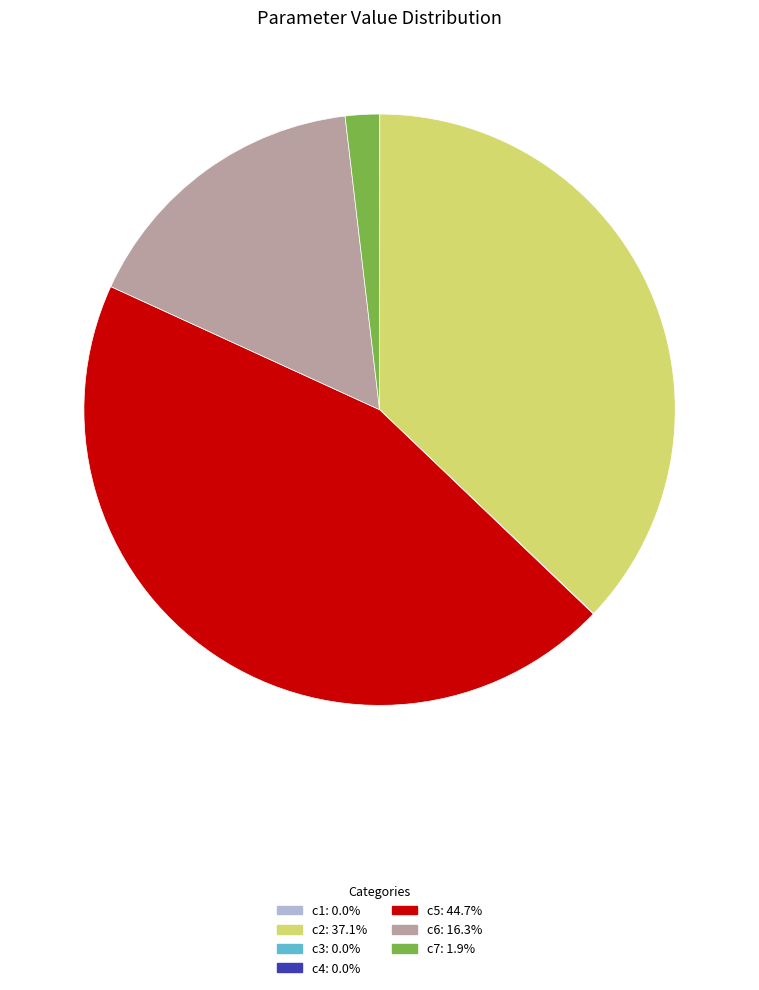

Is there any slice that represents more than half of the pie?

No